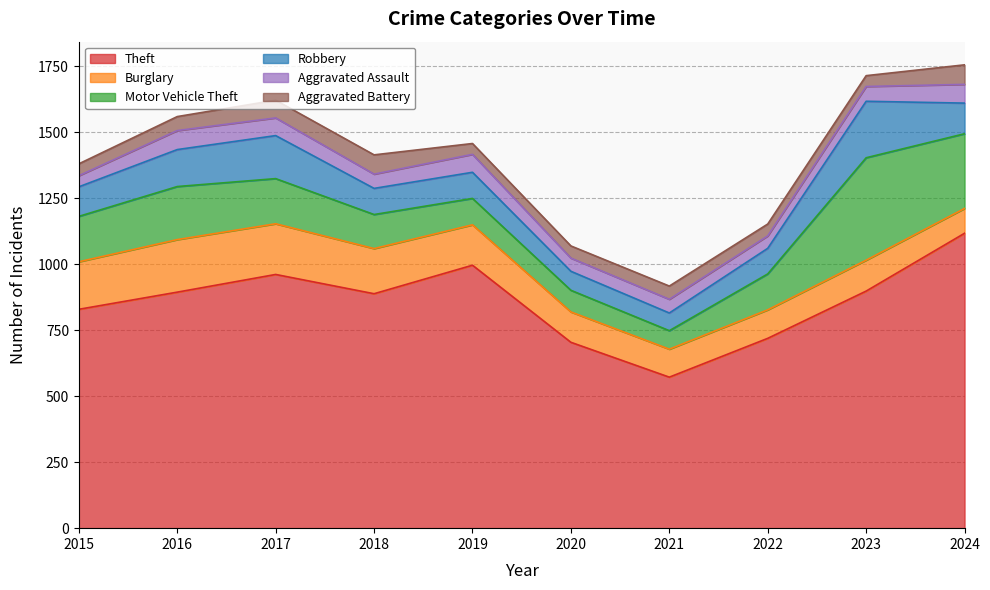

What is the difference between the highest and lowest values at 2016?

841